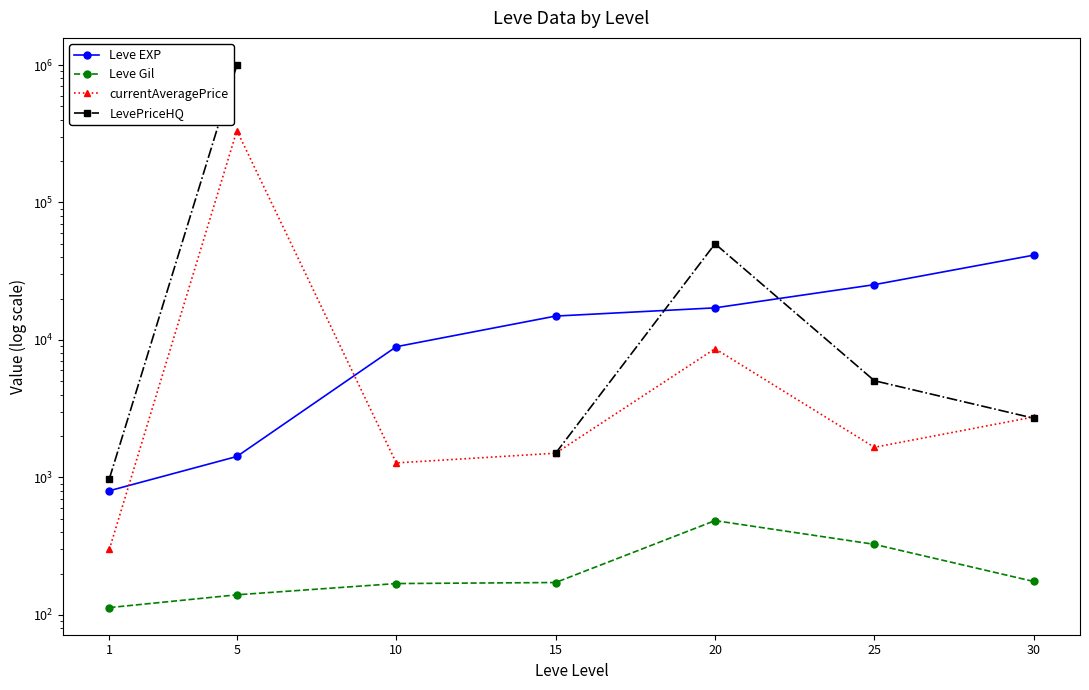

What is the difference between the maximum and minimum values in the currentAveragePrice series?

333399.9